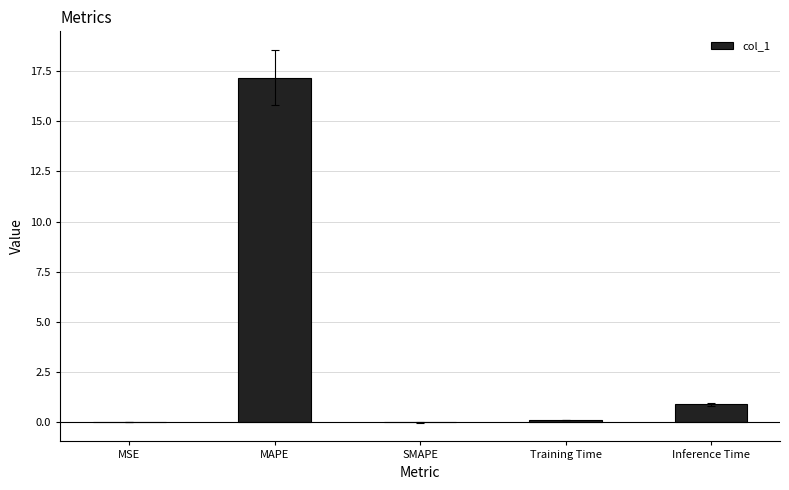

What value does the data have at Inference Time?

0.9